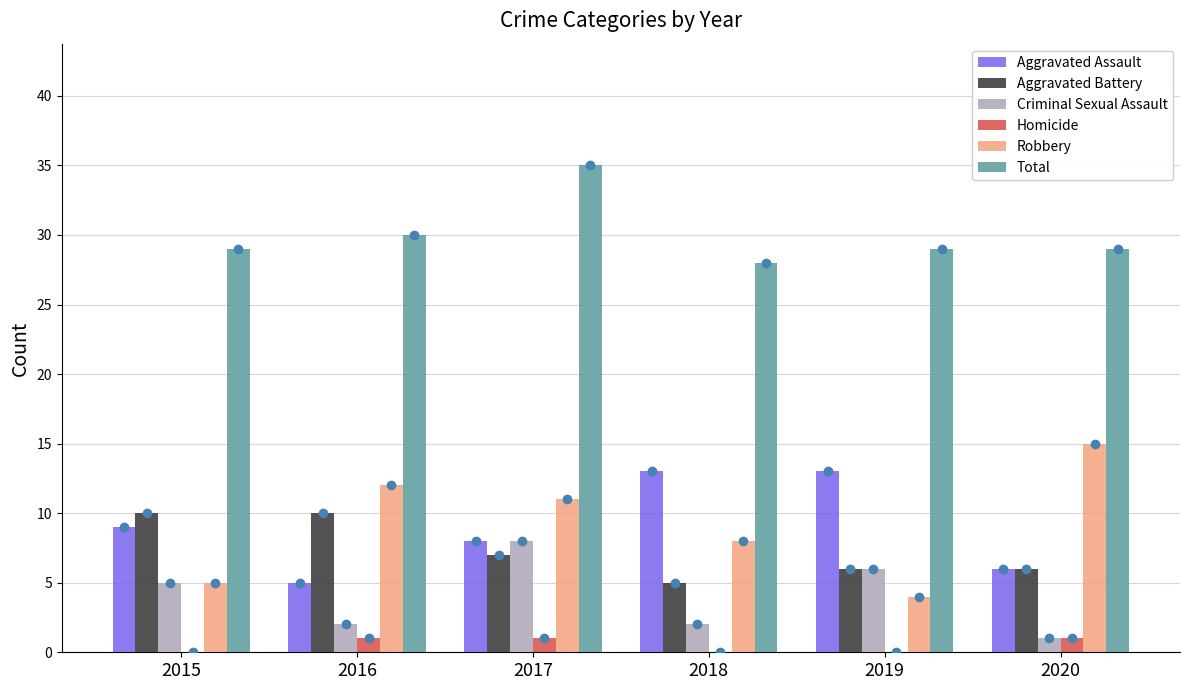

Which series changed the most between 2019 and 2020?

Robbery